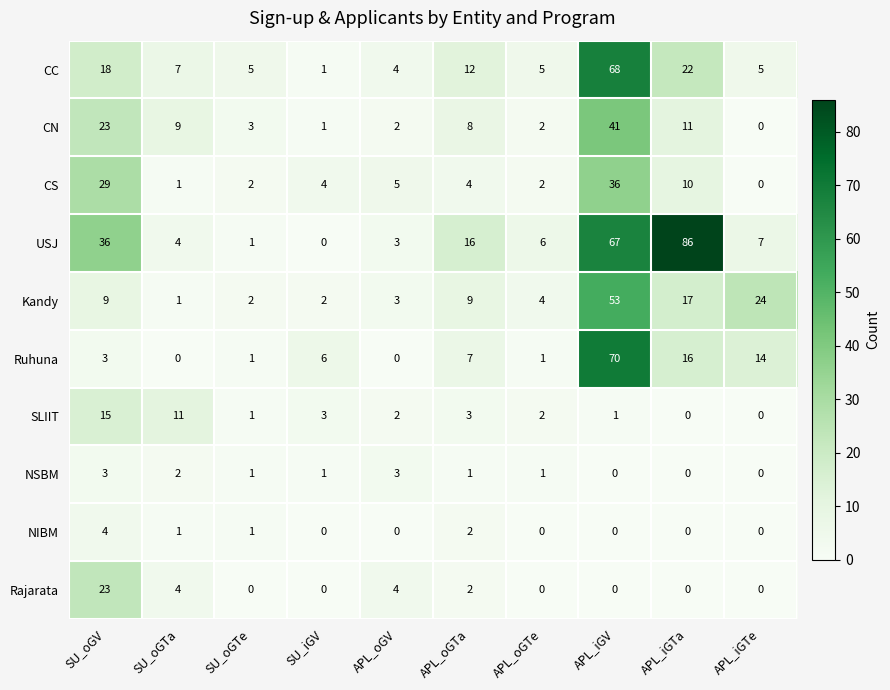

At which category is the sum across all series the highest?

APL_iGV